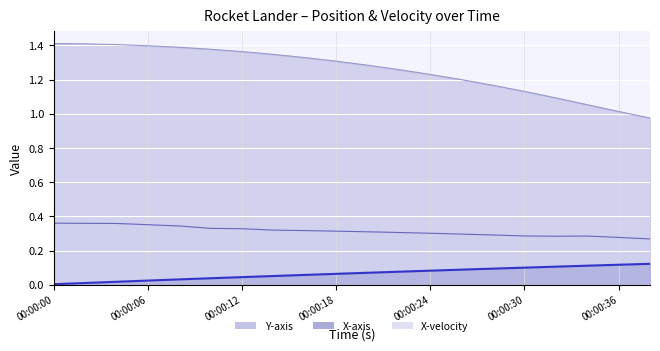

What is the value of the Y-axis point at the 3rd from the left?

1.3